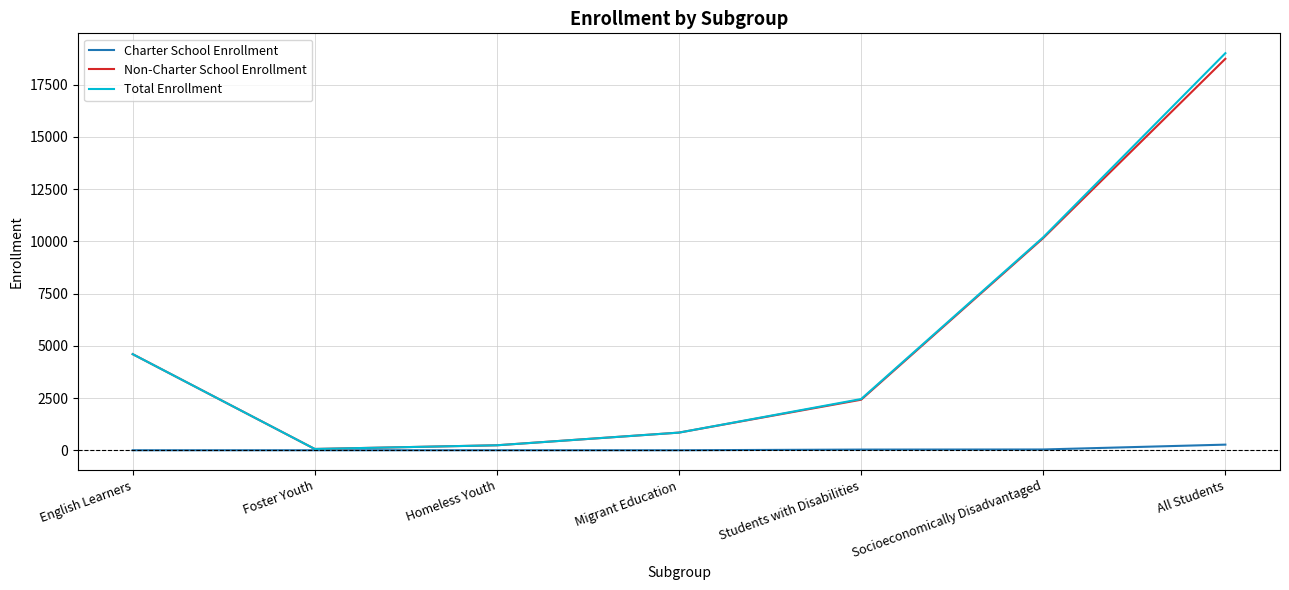

Count the number of data series in this chart.

3